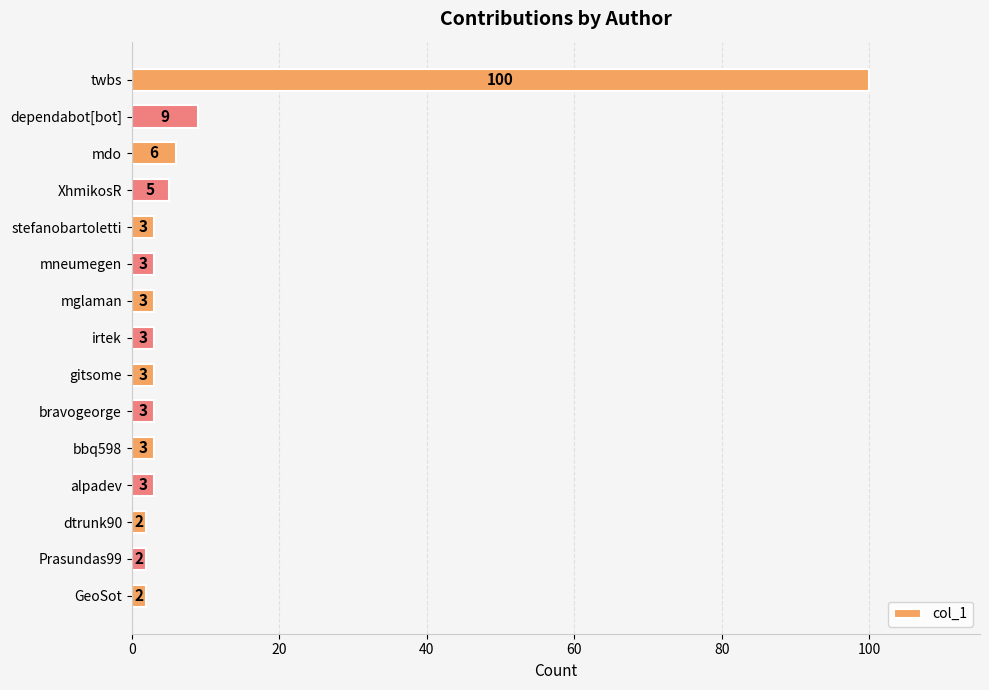

Which has a higher value, stefanobartoletti or dependabot[bot]?

dependabot[bot]